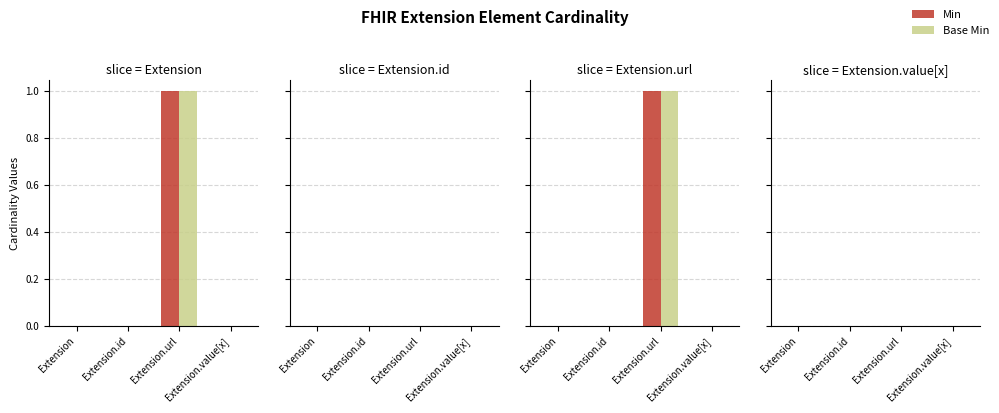

At how many categories does at least one series exceed 0?

1